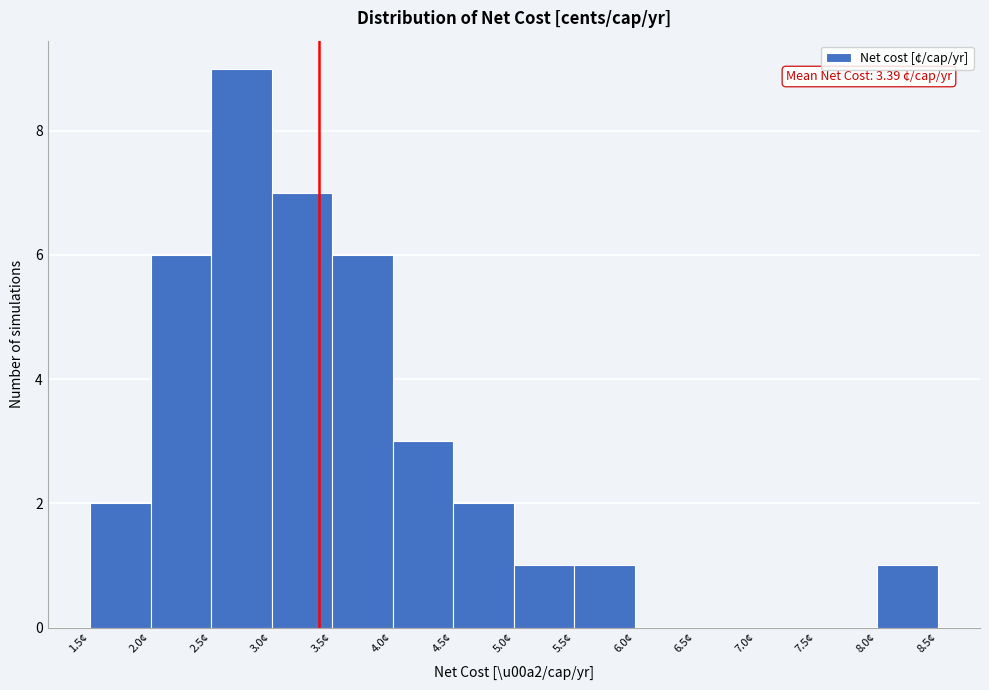

Which range on the x-axis has the tallest bar?

2.5 to 3.0